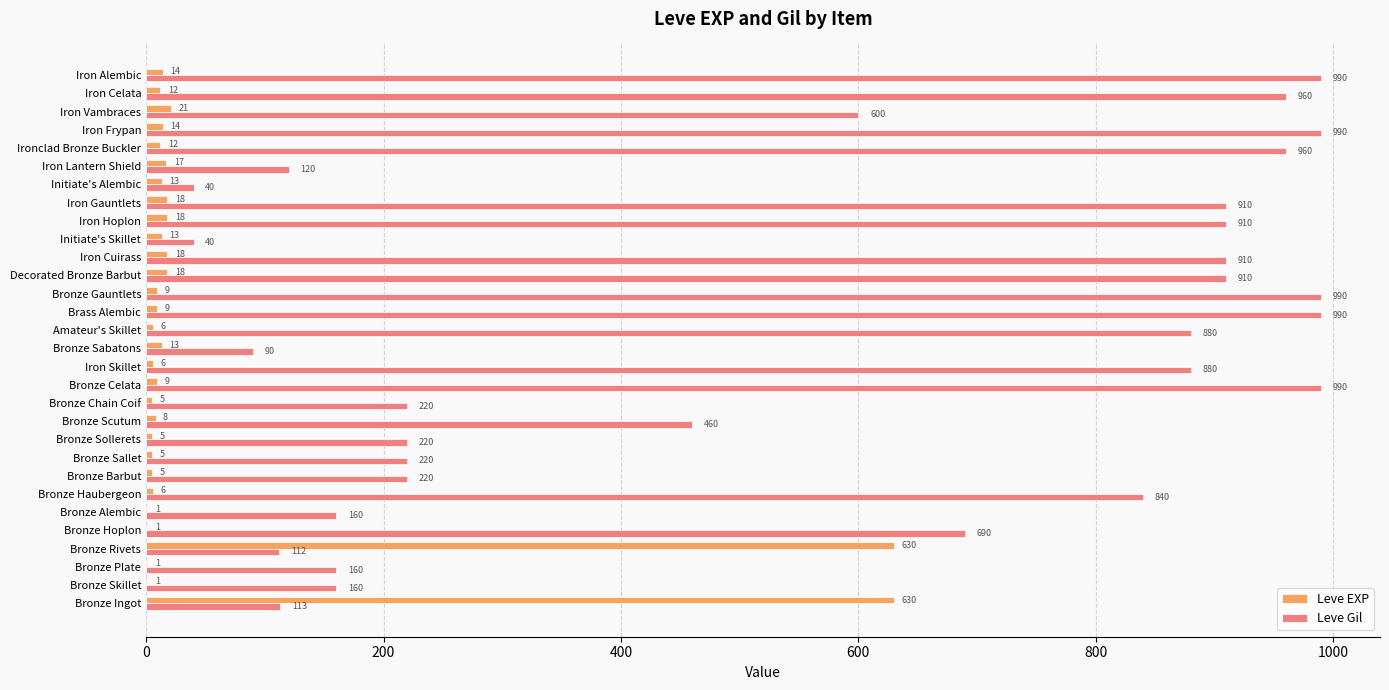

The value of Leve EXP at Bronze Rivets is 223. True or false?

False